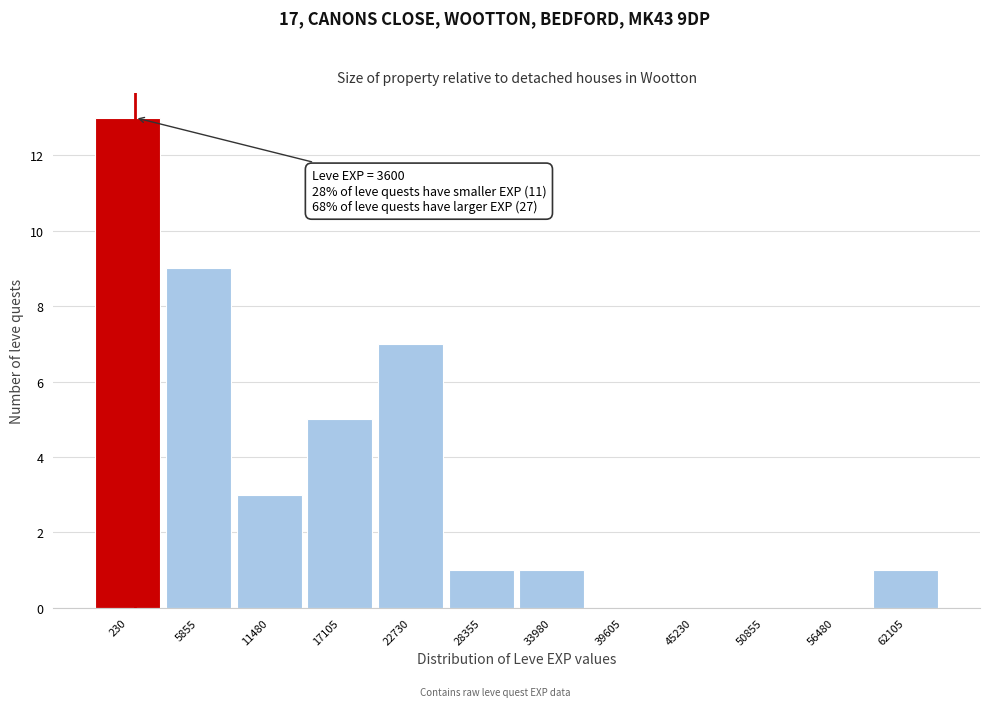

Reading left to right, what are all the values shown in this chart?

230=13	5855=9	11480=3	17105=5	22730=7	28355=1	33980=1	39605=0	45230=0	50855=0	56480=0	62105=1